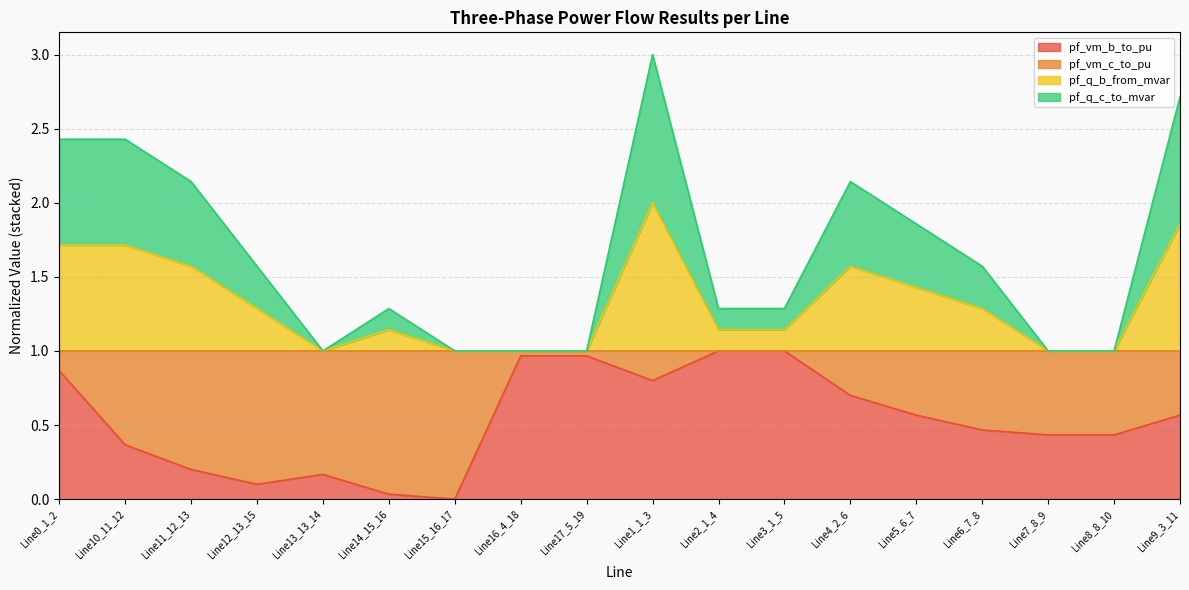

At which category is the sum across all series the highest?

Line1_1_3